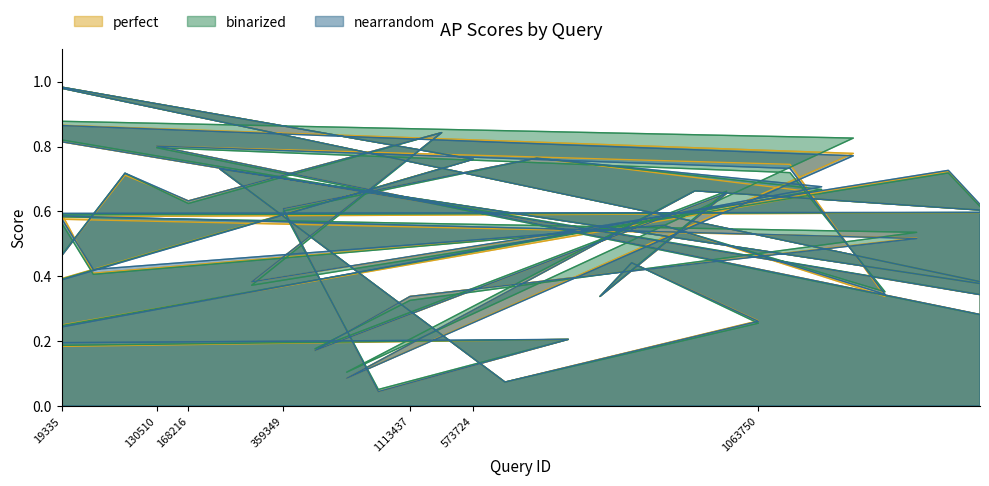

The binarized series shows 0.1 at 1110199. True or false?

False